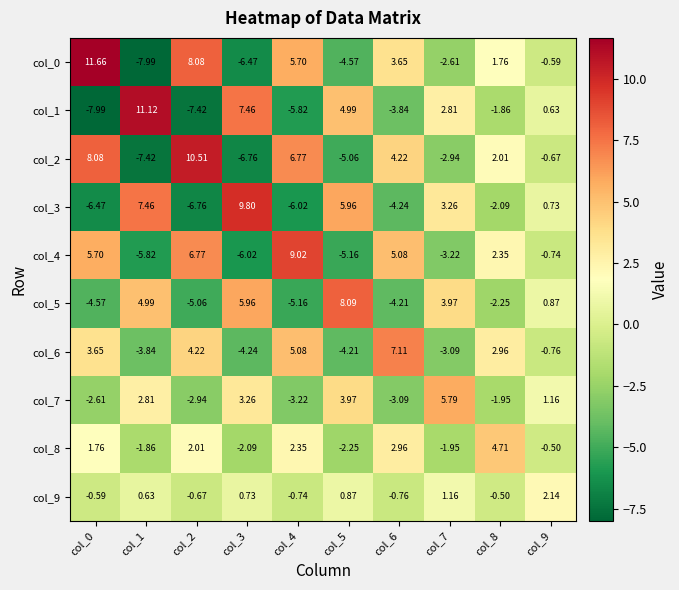

Is the value of col_0 at col_8 greater than the value of col_8 at col_8?

No